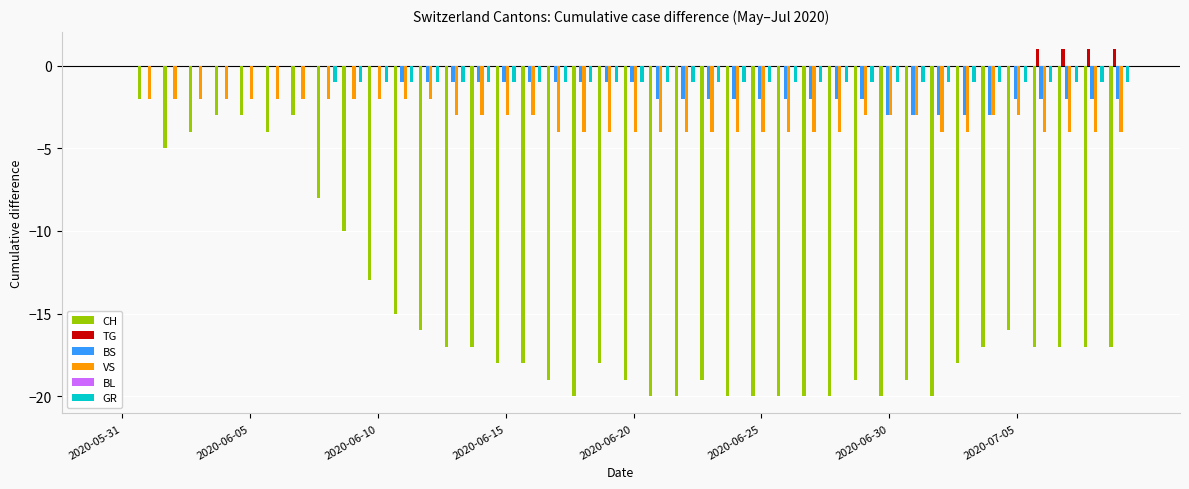

Which series has the widest spread of values?

CH